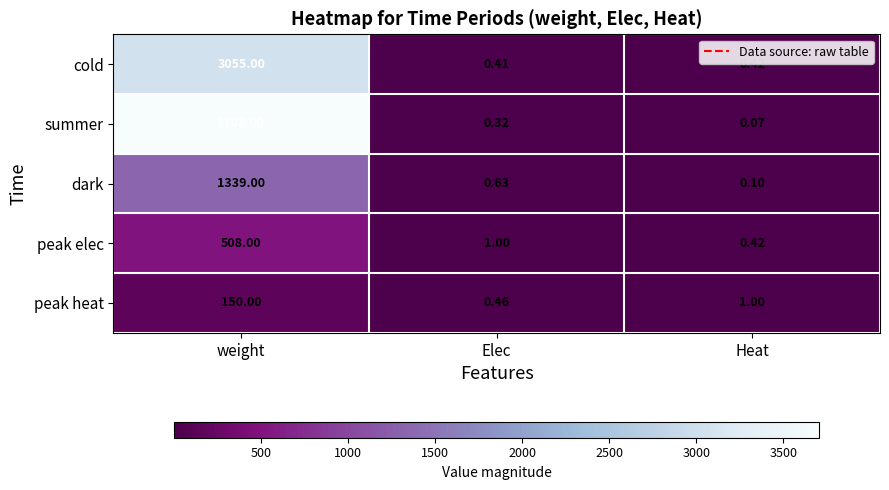

Which series has the widest spread of values?

summer